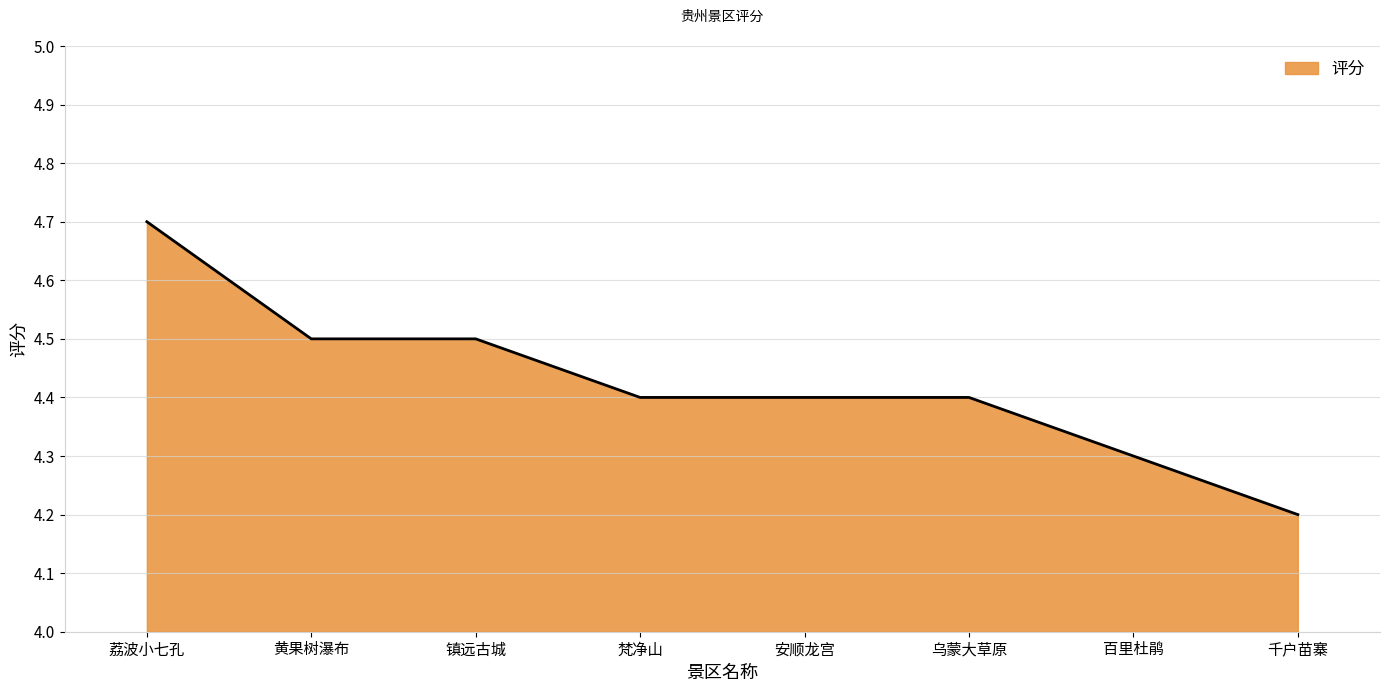

Which label corresponds to the largest value in the chart?

荔波小七孔